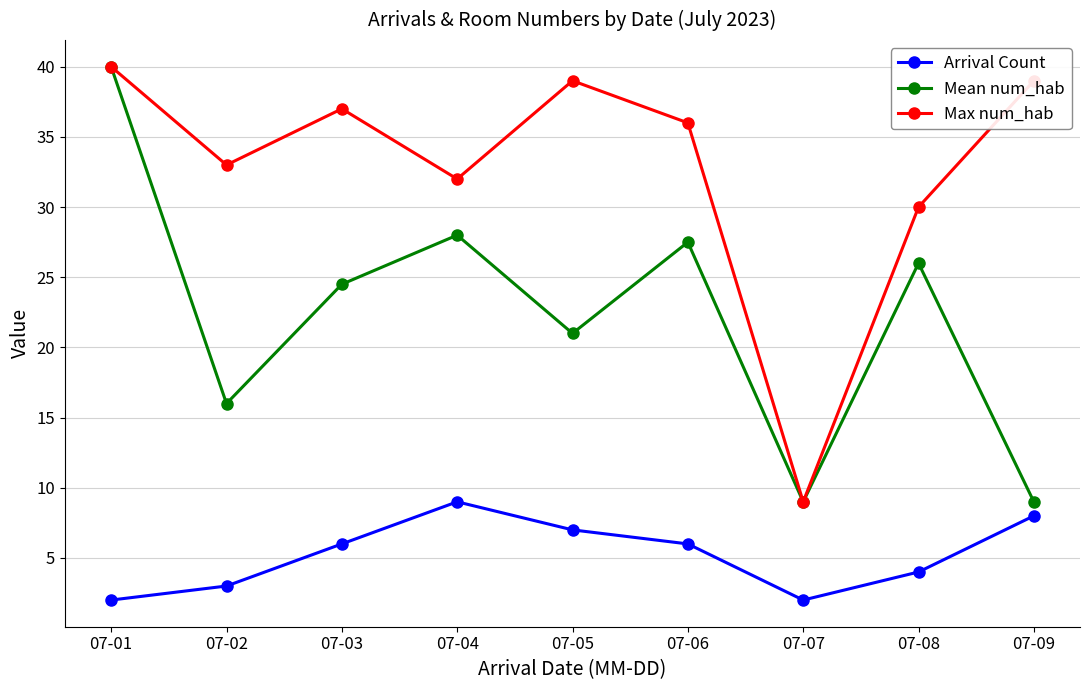

At which label does Mean num_hab first exceed 24?

07-01